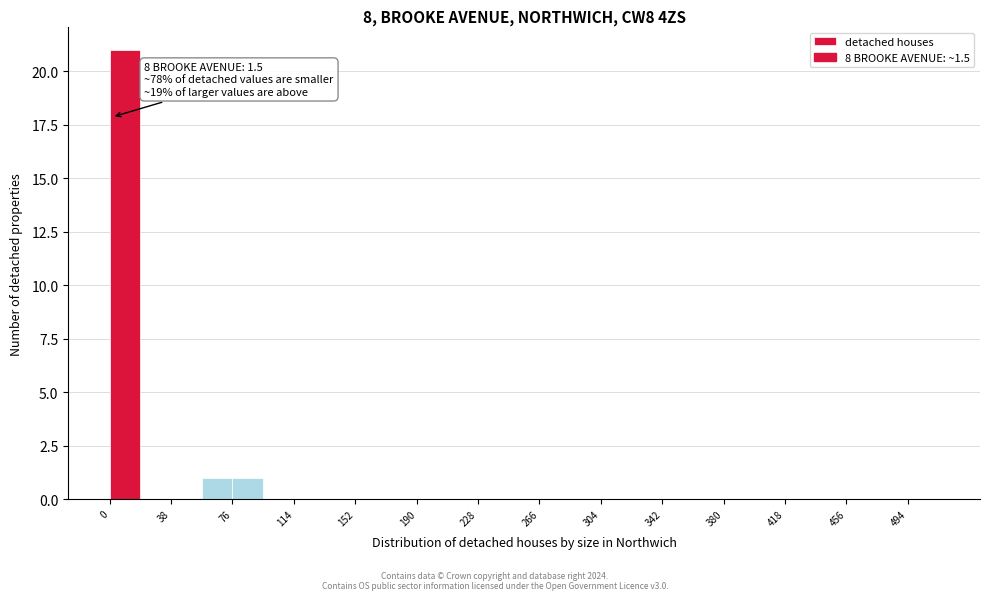

Around what value on the x-axis is the tallest bar? Give the approximate position of its centre, as read against the axis.

10